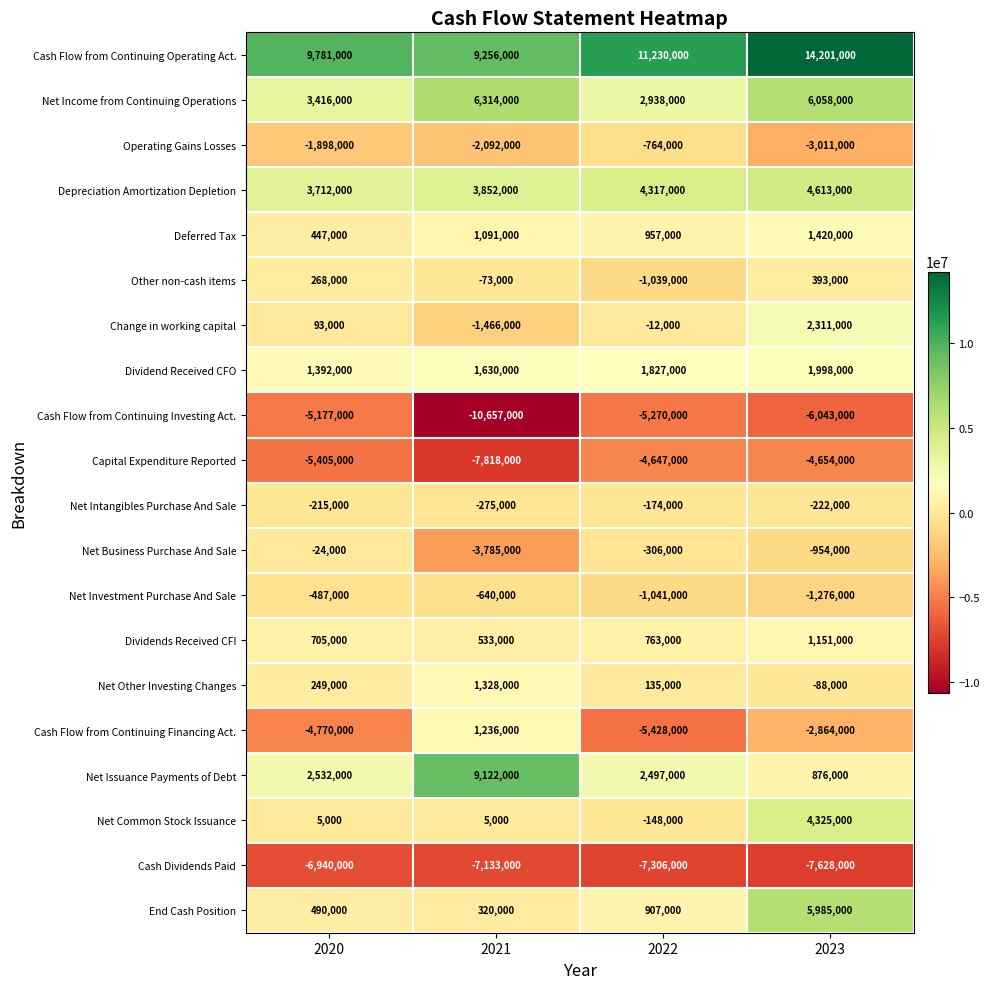

What is the spread (max minus min) of values at 2020?

16721000